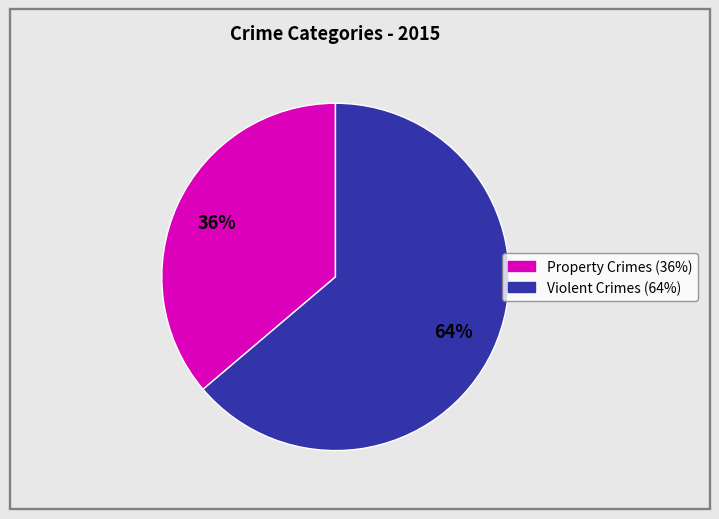

Is there a majority slice in this chart?

Yes